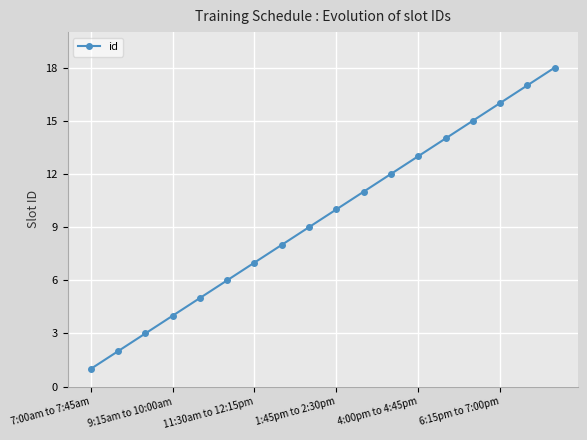

Reading left to right, transcribe all the data shown in this chart.

1	2	3	4	5	6	7	8	9	10	11	12	13	14	15	16	17	18